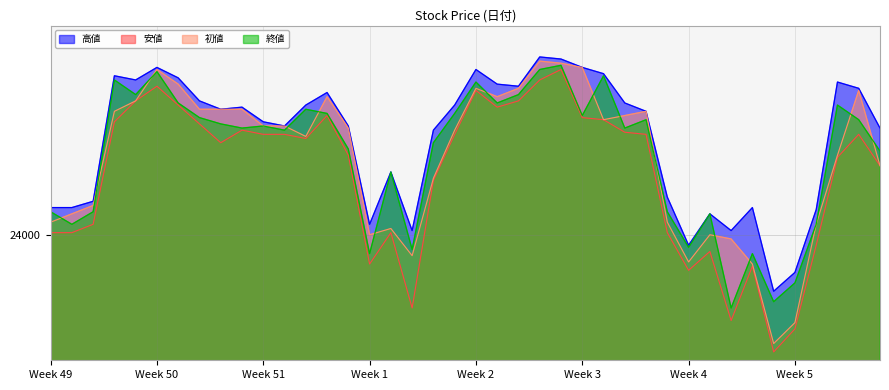

What is the sum of the 安値 values at 2020/01/08 and 2020/02/05?

47600